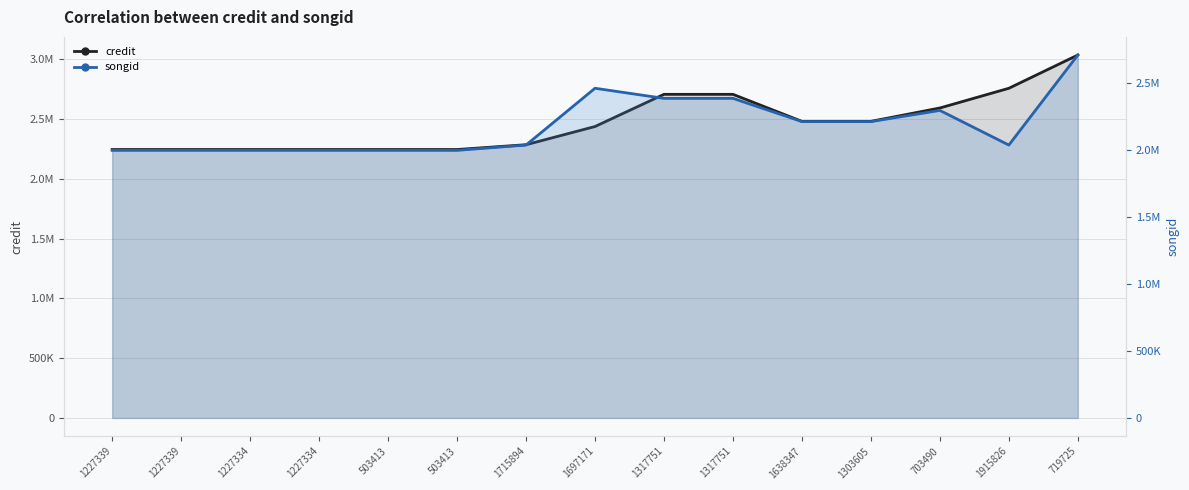

At which category does credit (line) reach its first local valley?

1638347